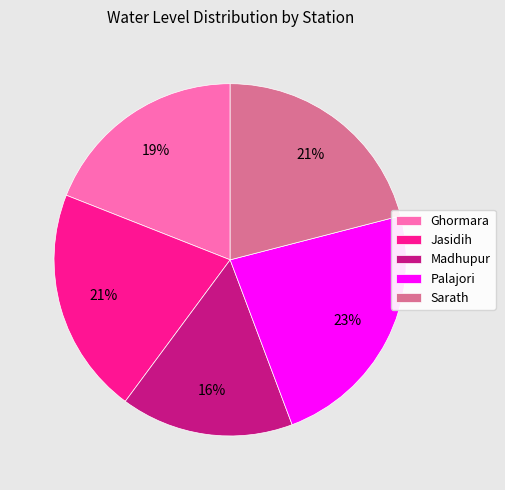

Which slice is the smallest?

Madhupur